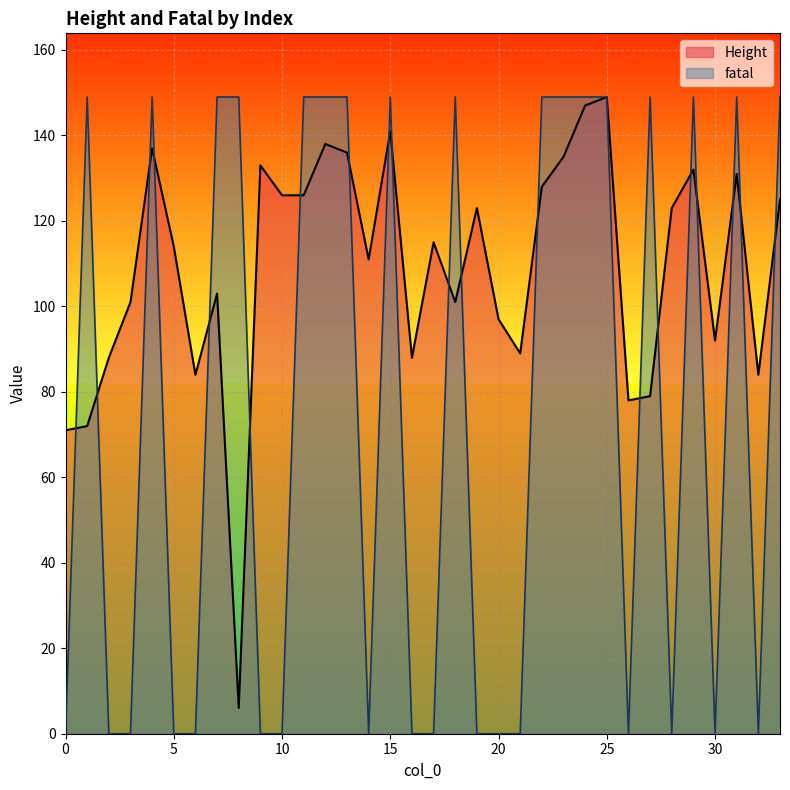

How many lines are shown in the chart?

2